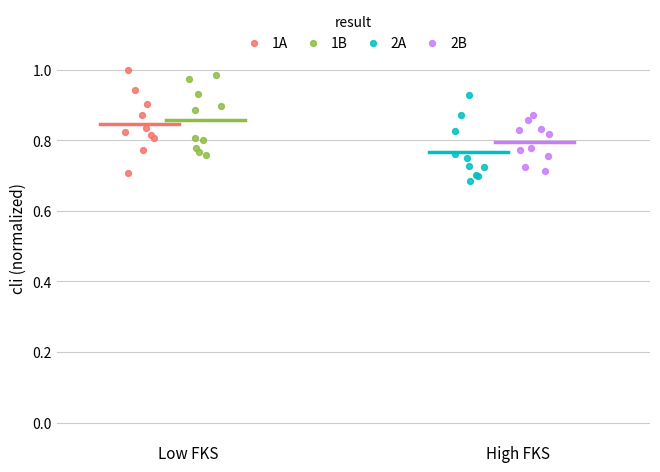

Which series has the largest Y range (max minus min)?

1A